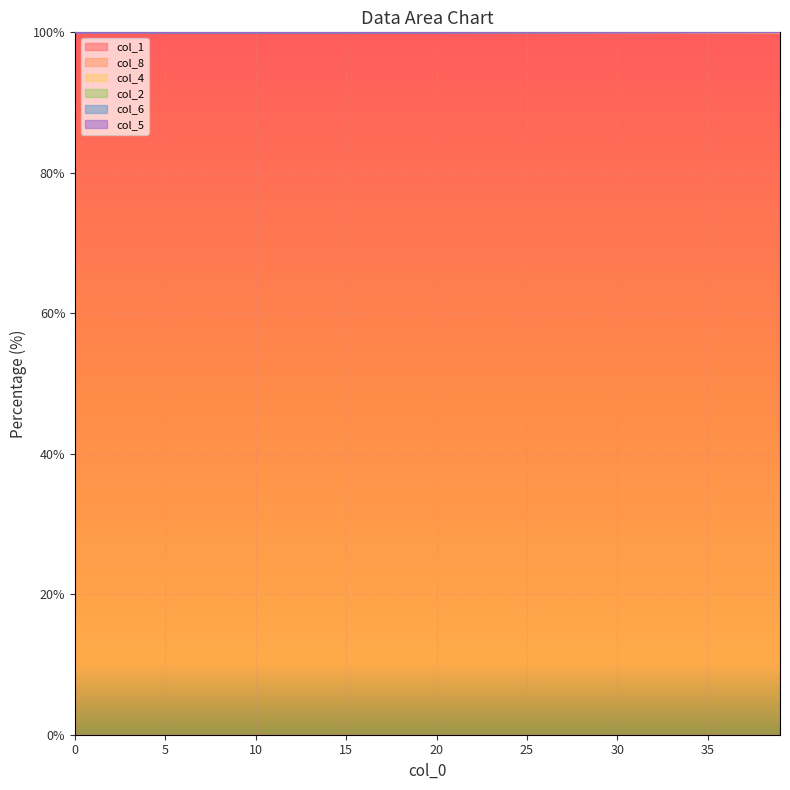

Which series has the largest total across all categories?

col_6